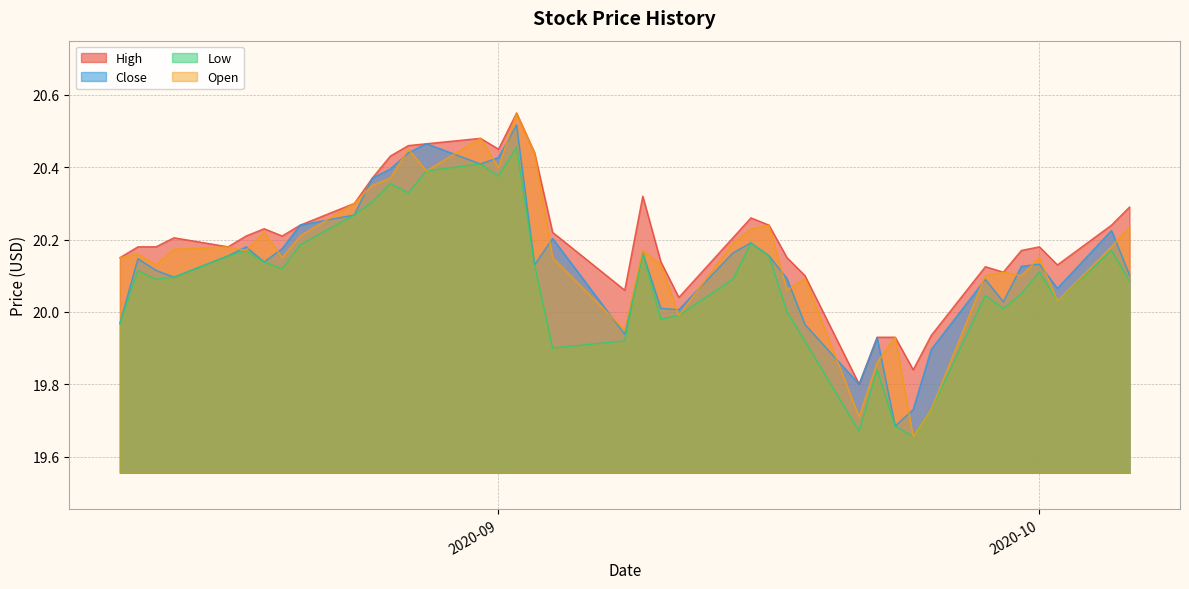

List the series in order of their overall mean, lowest first.

Low, Close, Open, High